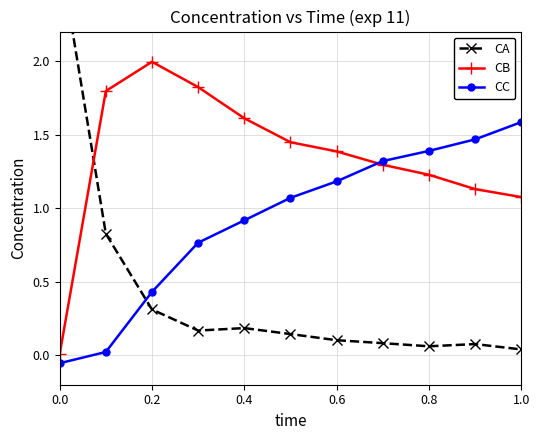

At which label does CC reach its peak?

1.0